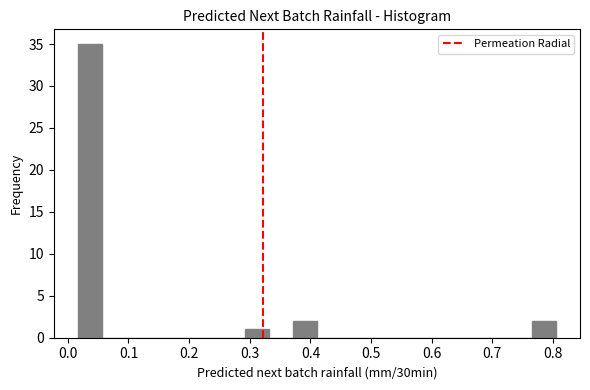

Around what value on the x-axis is the tallest bar? Give the approximate position of its centre, as read against the axis.

0.04